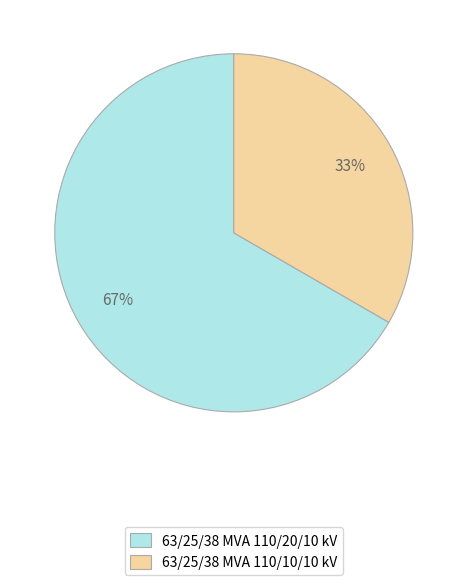

Combined, do 63/25/38 MVA 110/10/10 kV and 63/25/38 MVA 110/20/10 kV account for over 50%?

Yes